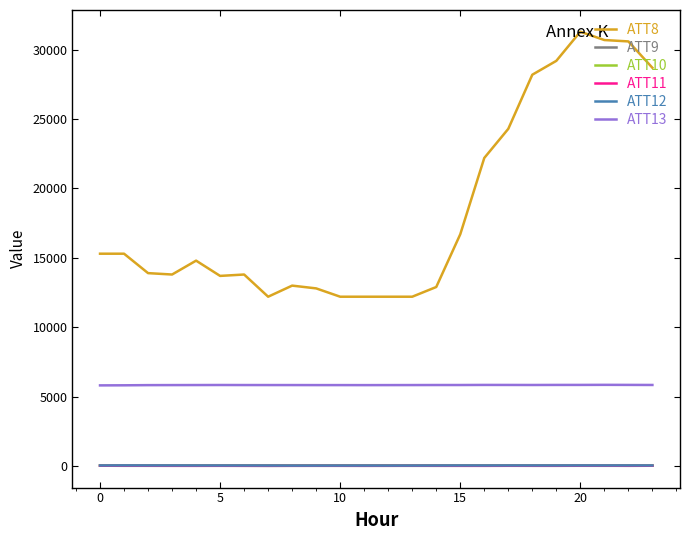

Which series has the largest range (max minus min)?

ATT8